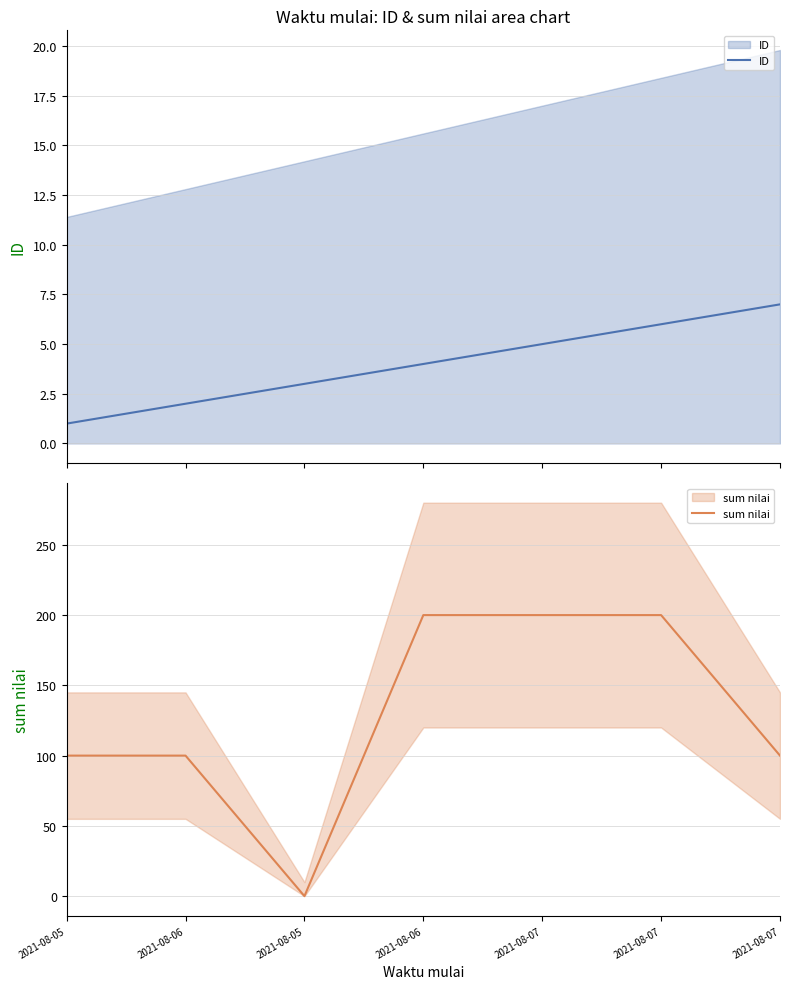

What is the sum of the ID values at 2021-08-06 and 2021-08-07?

9